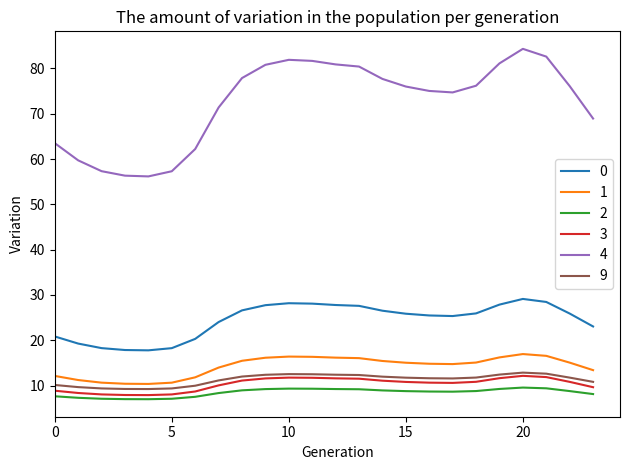

Which series has the largest total across all categories?

4